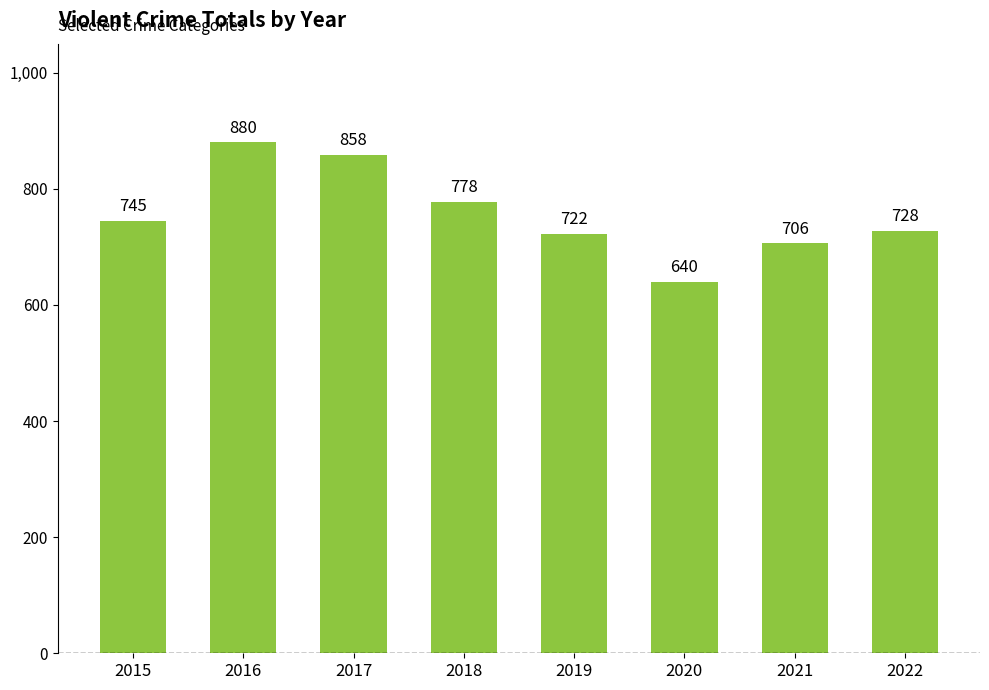

Between 2017 and 2021, which is larger?

2017